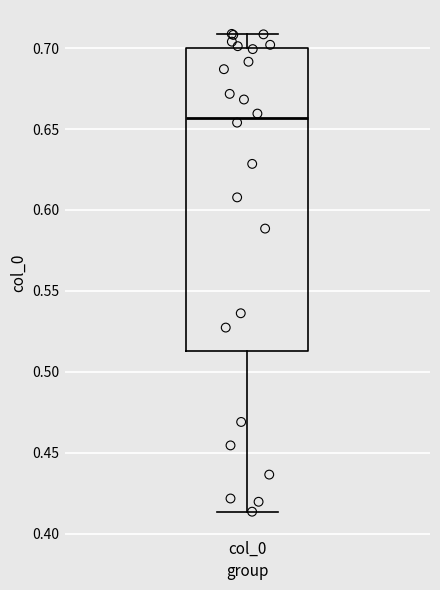

Where is the lower edge of the box for col_0 on the y-axis? The values are not printed on the chart, so give them approximately, as read against the axis.

0.515